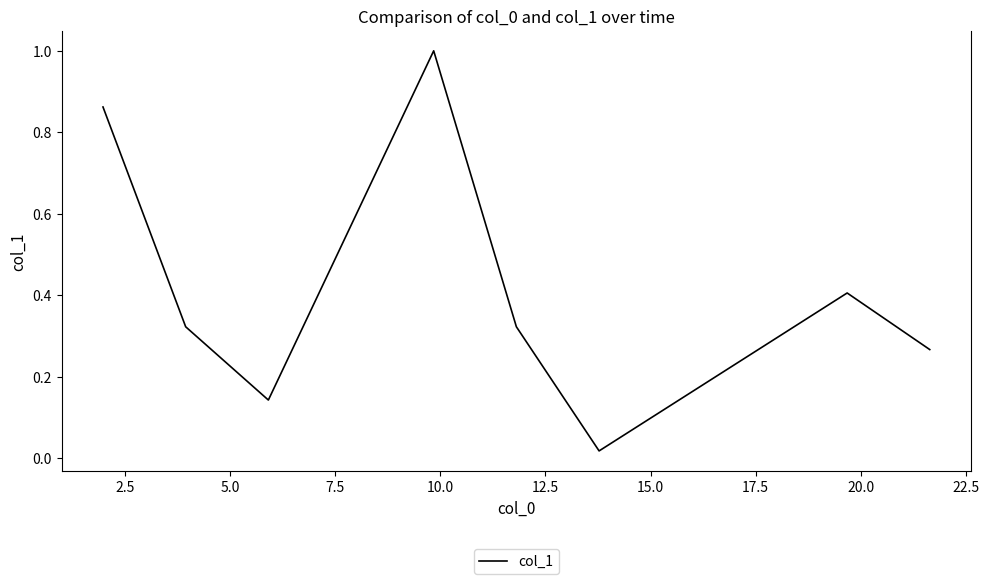

What is the greatest value displayed?

1.0